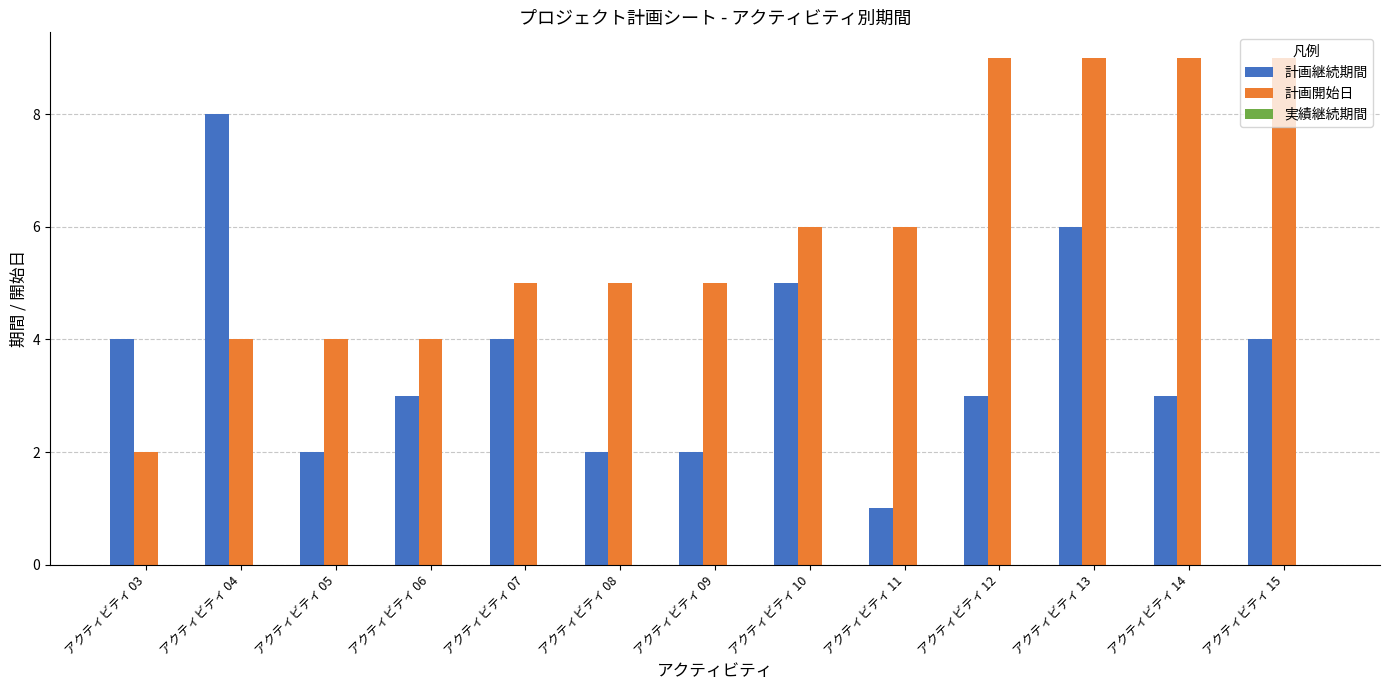

What is the highest value of the 計画継続期間 series?

8